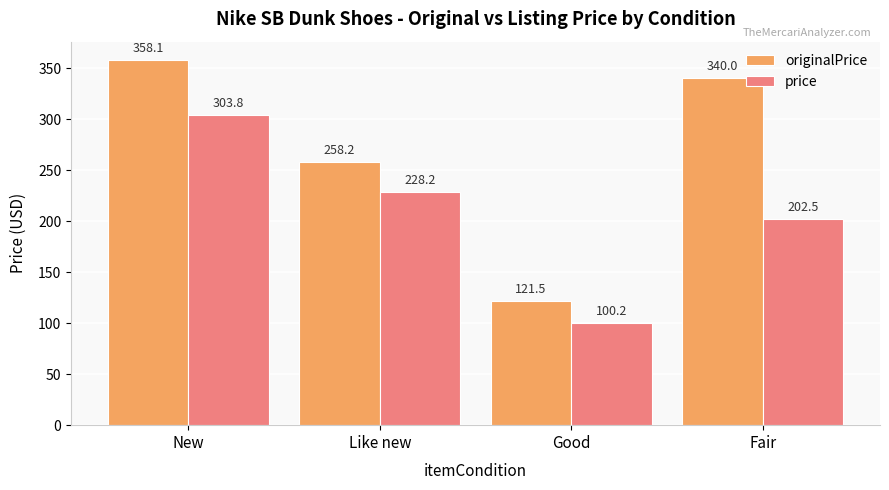

At which label does price first exceed 228?

New